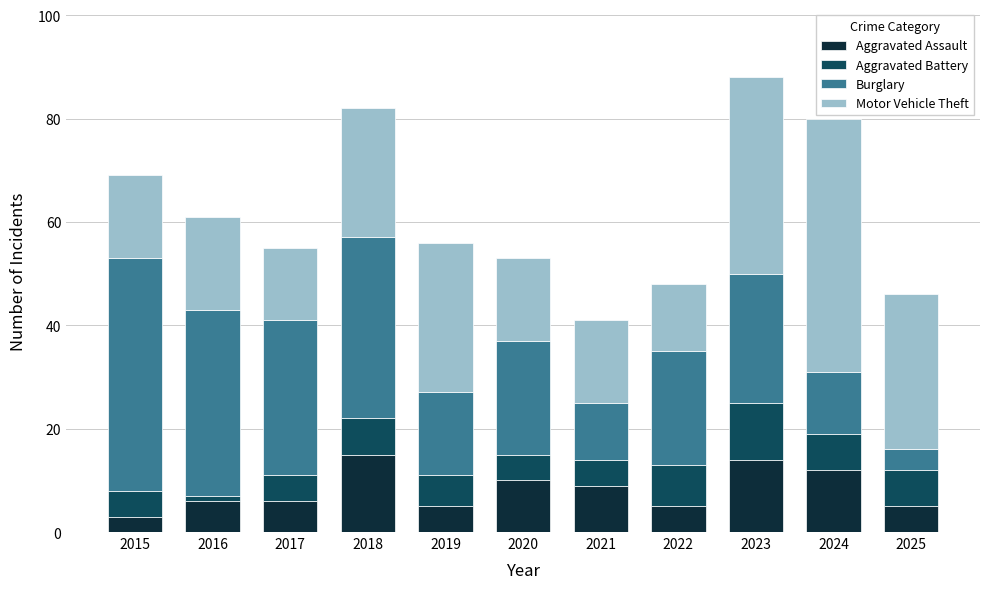

What is the total value across all series at 2018?

82